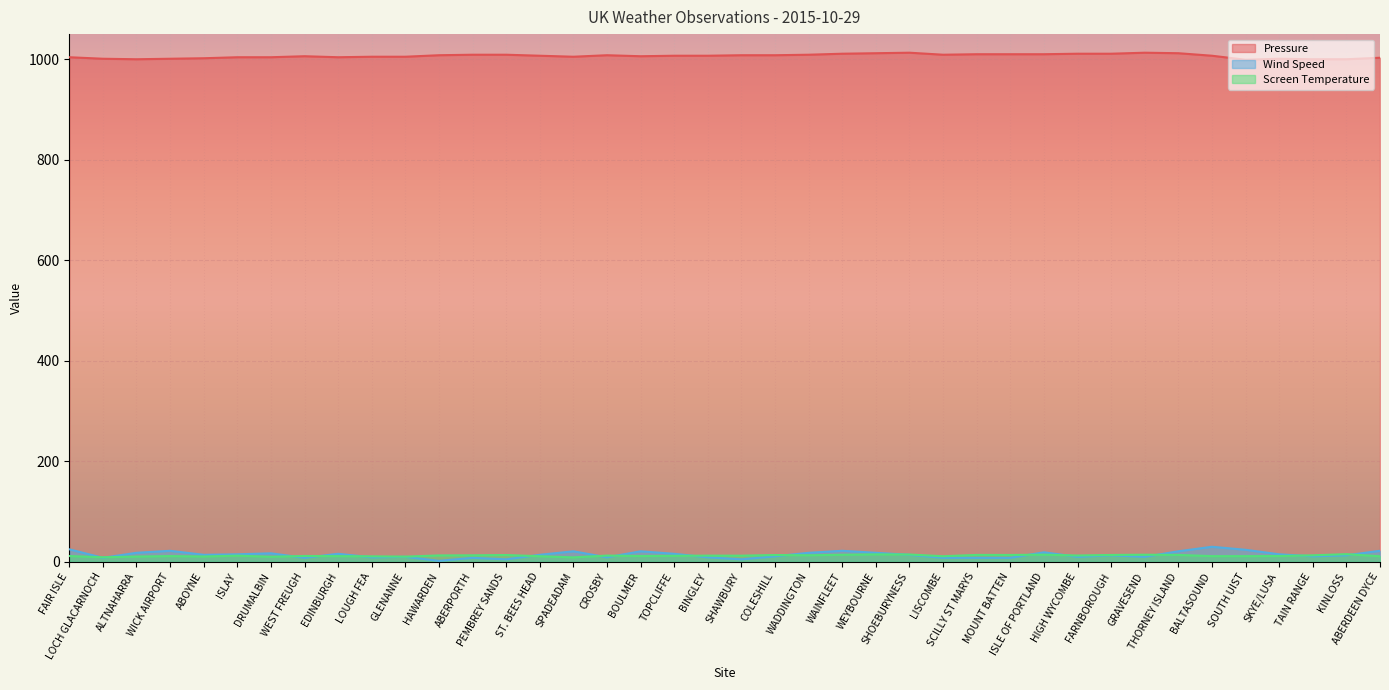

How many lines are shown in the chart?

3